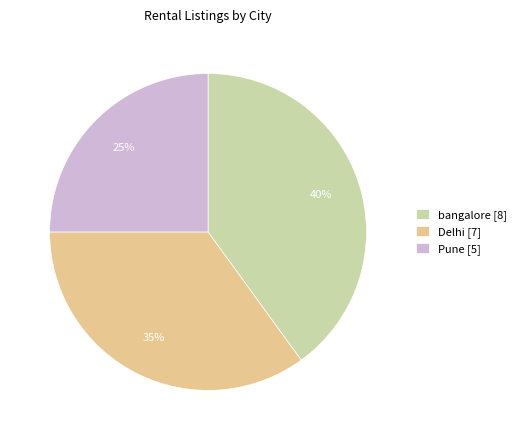

The bangalore slice represents 48% of the pie. True or false?

False